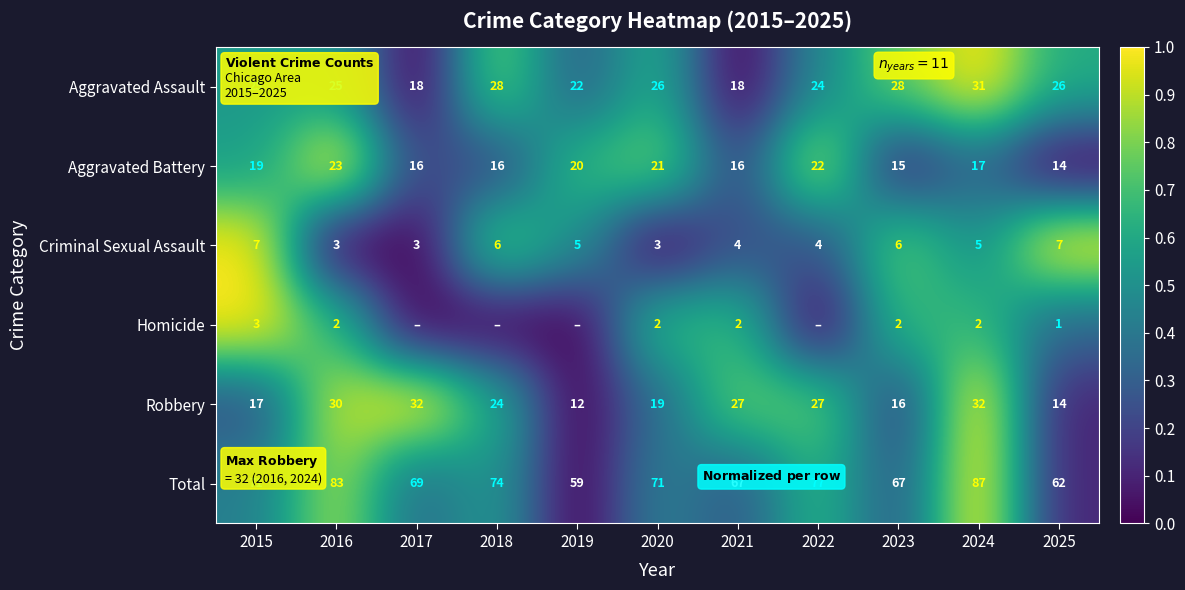

What value does the Aggravated Battery series have at 2016?

23